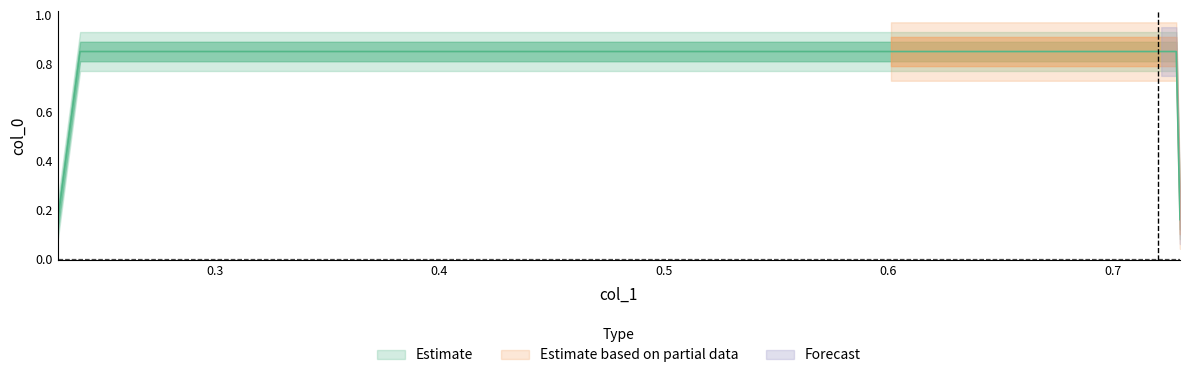

True or false: the data shows 0.1 at 0.23.

True